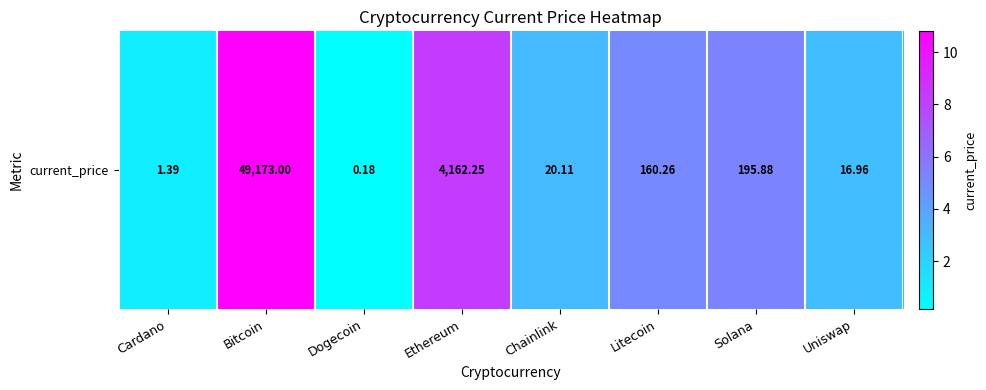

Approximately how many times larger is the value at Ethereum compared to Uniswap?

2.9